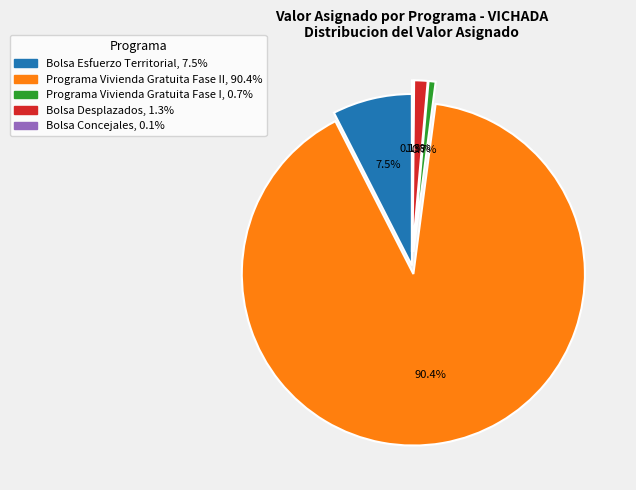

Is there any slice that represents more than half of the pie?

Yes